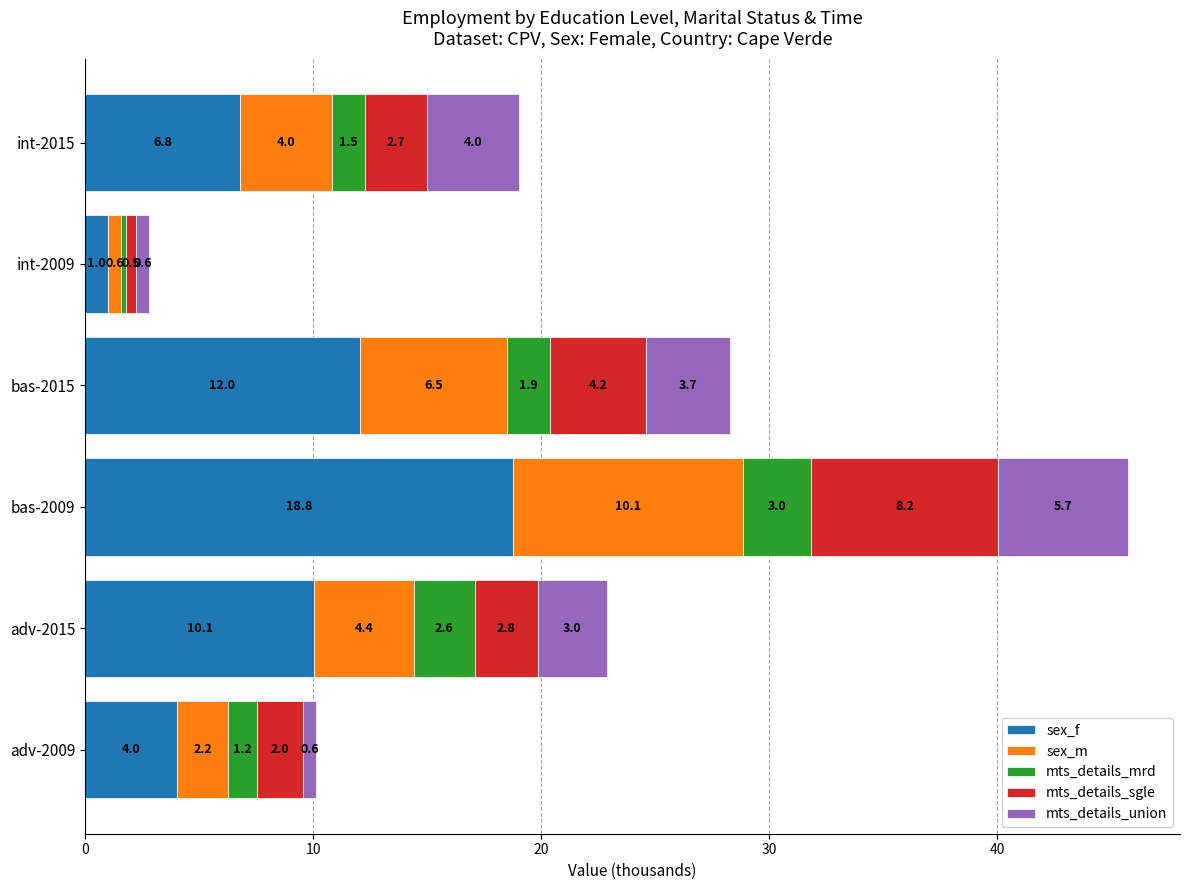

How many data points does each series have?

6